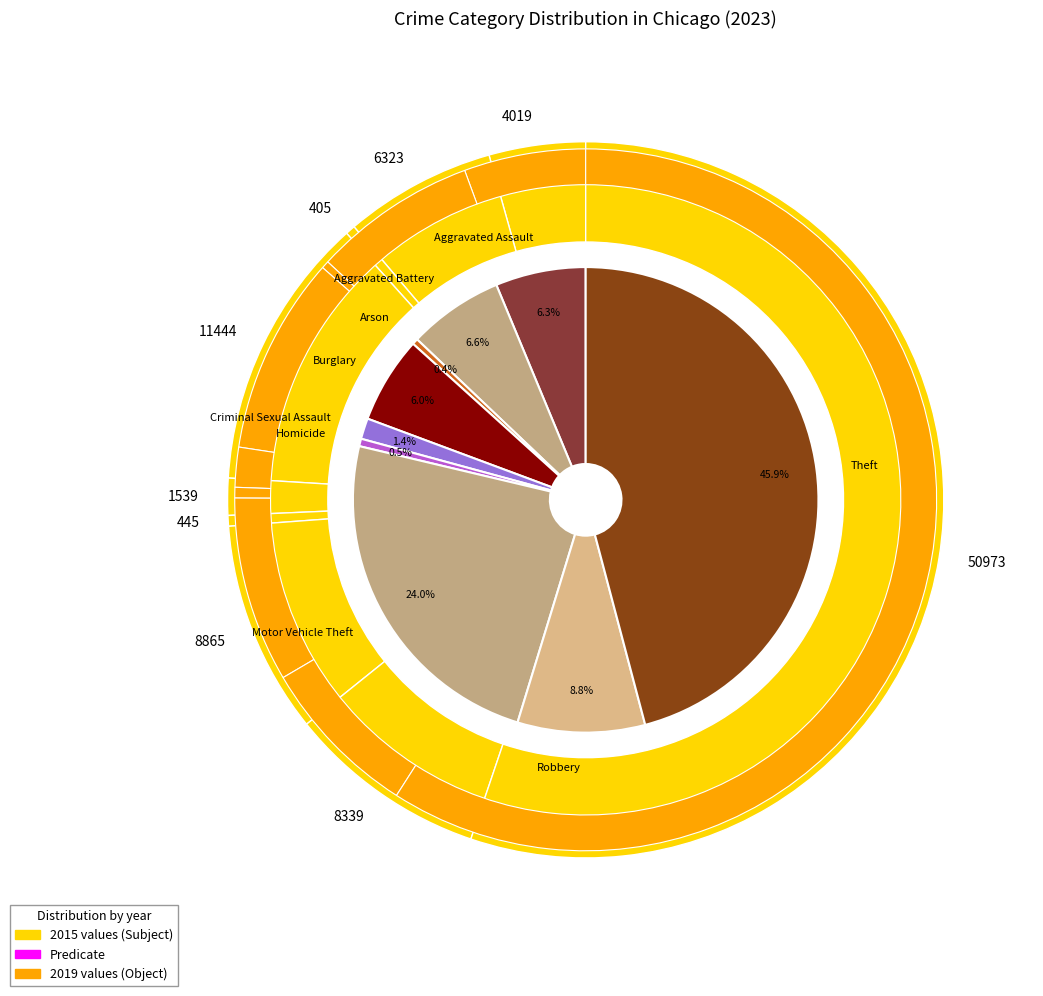

Does 5 account for over 50% of the chart?

No